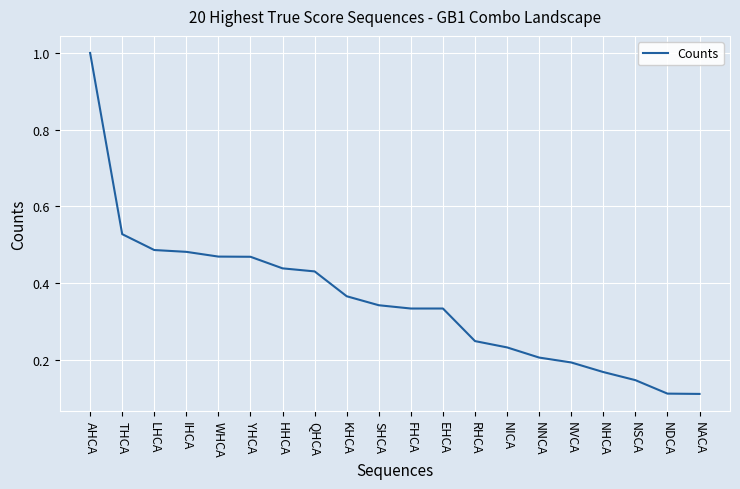

Is this an area chart (filled region under the line)?

No